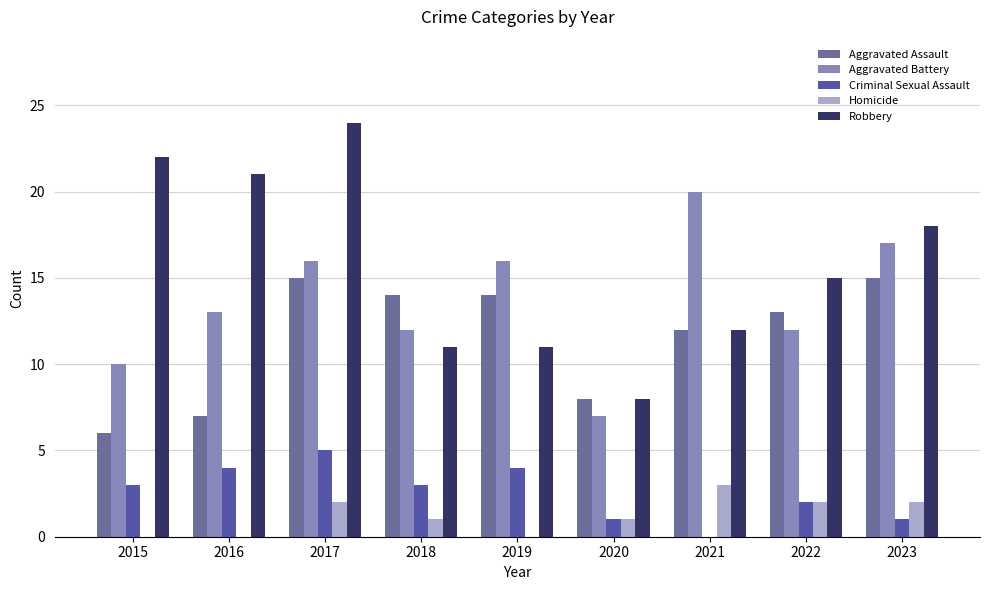

Which series has the largest total across all categories?

Robbery